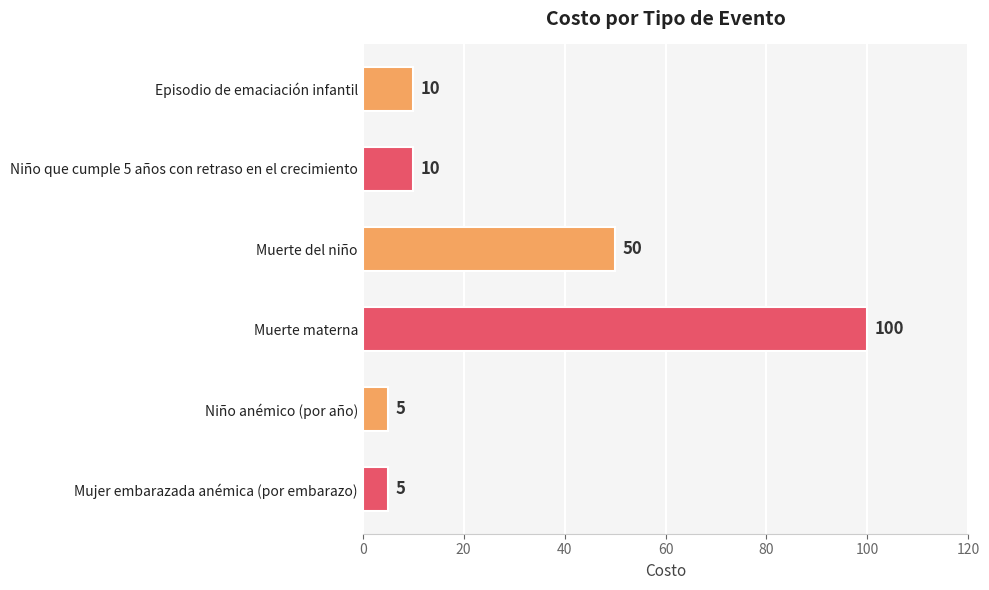

What is the change in value from Niño que cumple 5 años con retraso en el crecimiento to Muerte materna?

+90